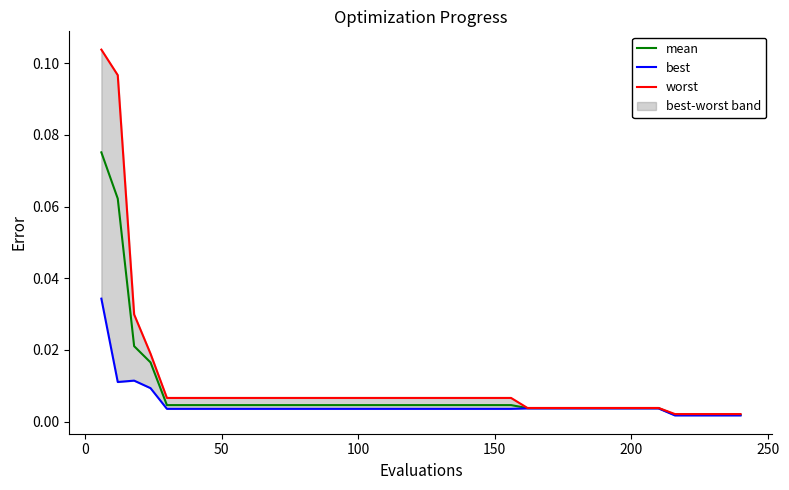

True or false: mean and best cross at least once.

False